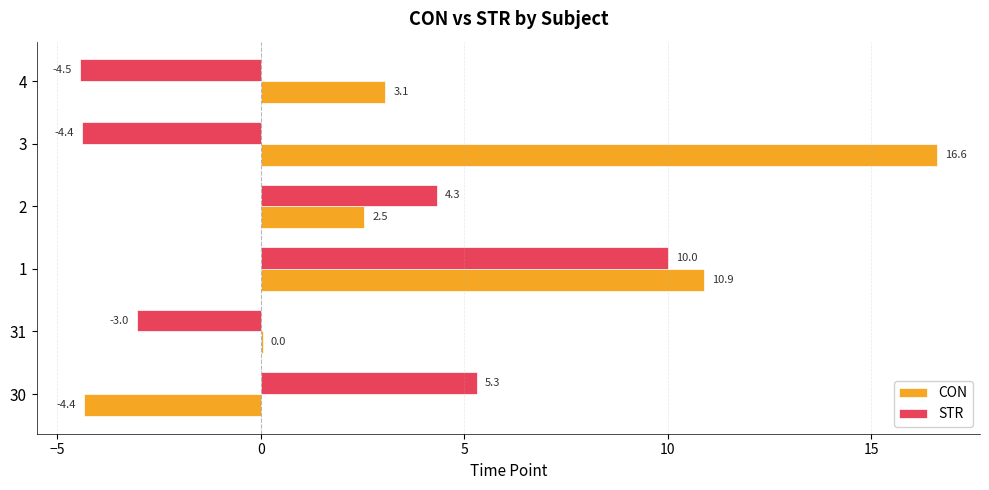

At which label is CON closest to 6?

4